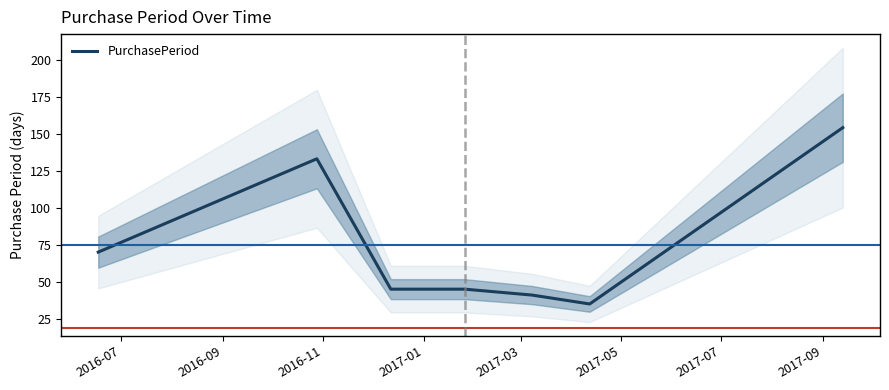

True or false: the data shows 118 at 2016-07.

False